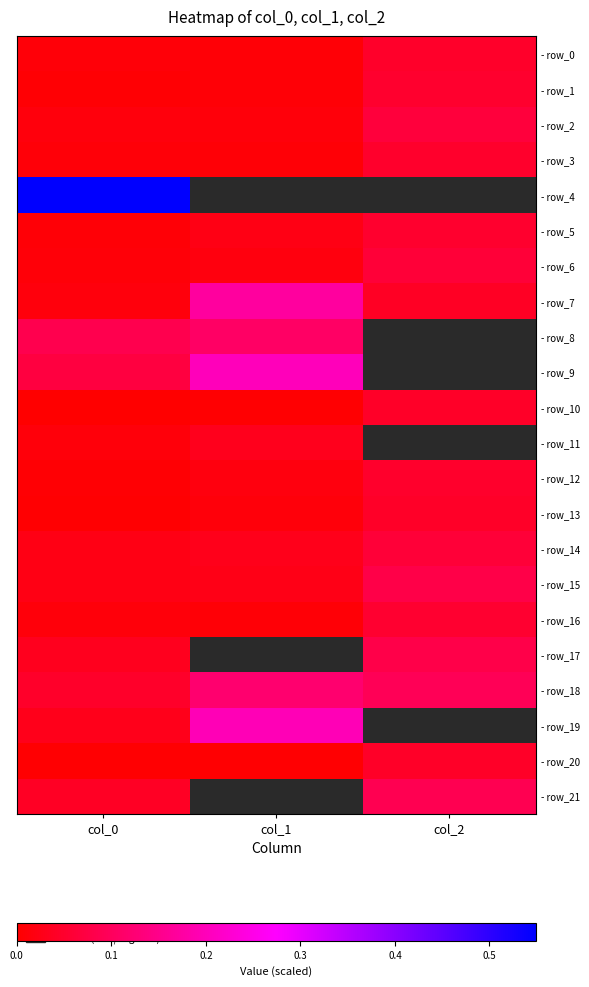

What is the greatest value displayed?

0.5